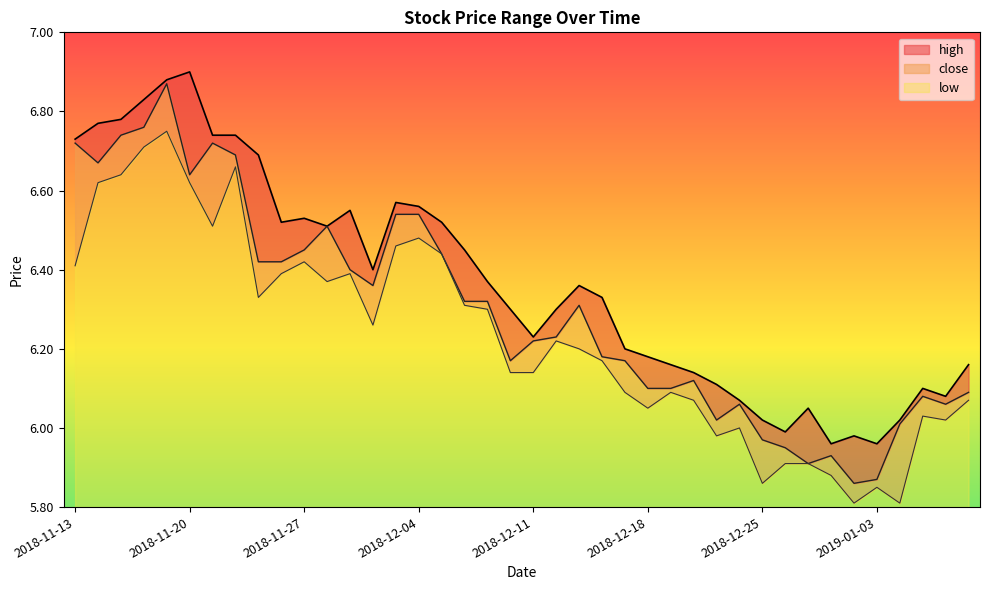

What is the label of the 19th point from the right?

2018-12-12